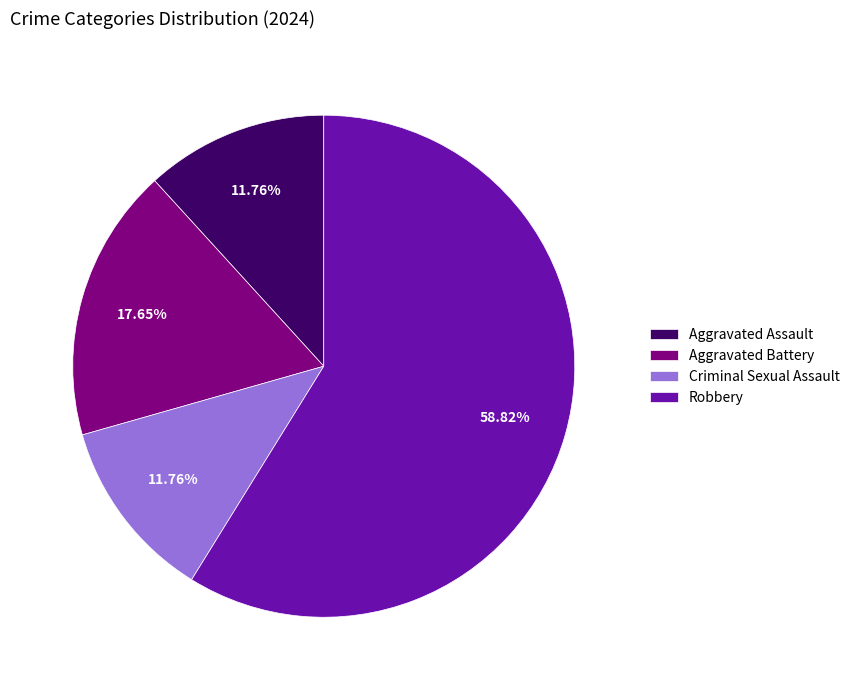

Is there any slice that represents more than half of the pie?

Yes